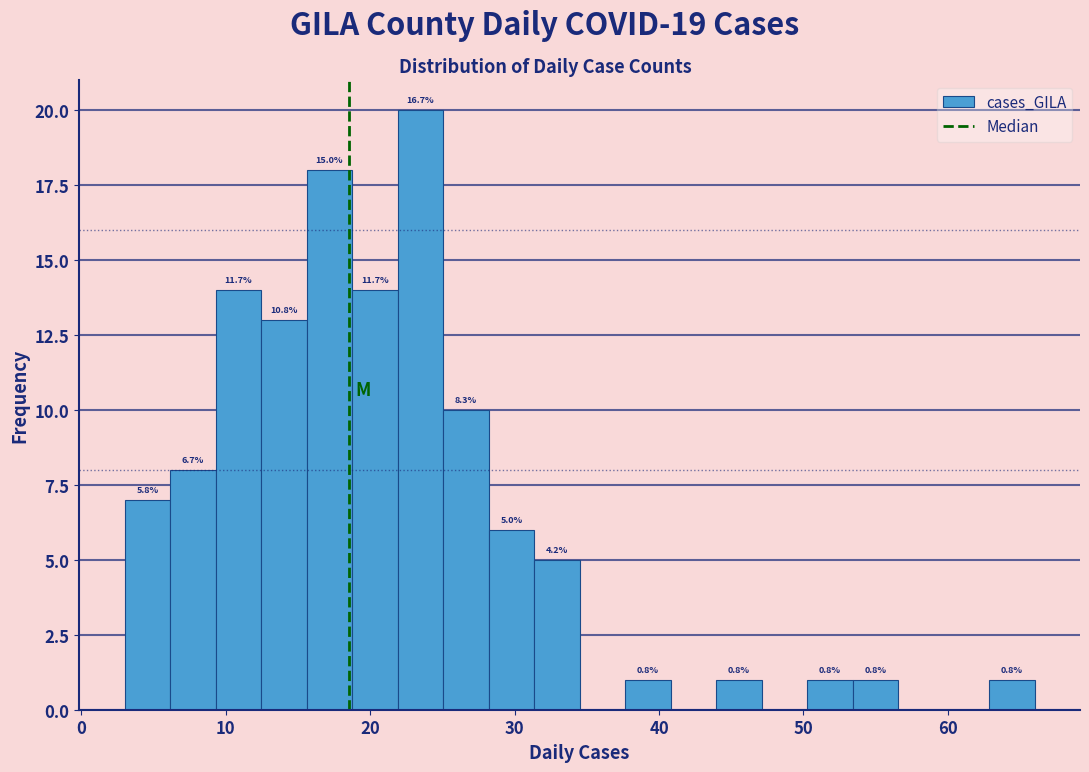

Read against the x-axis, roughly where is the centre of the tallest bar?

23